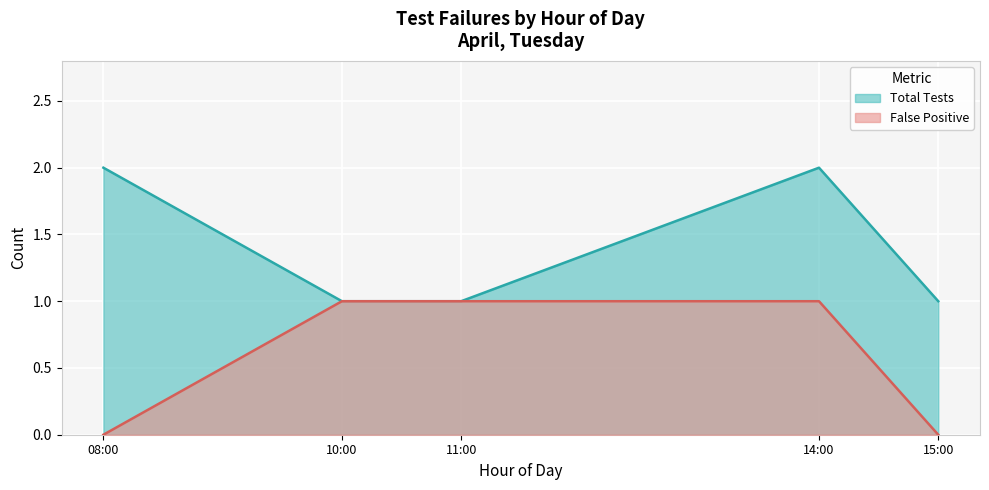

List the series in order of their overall mean, lowest first.

False Positive, Total Tests